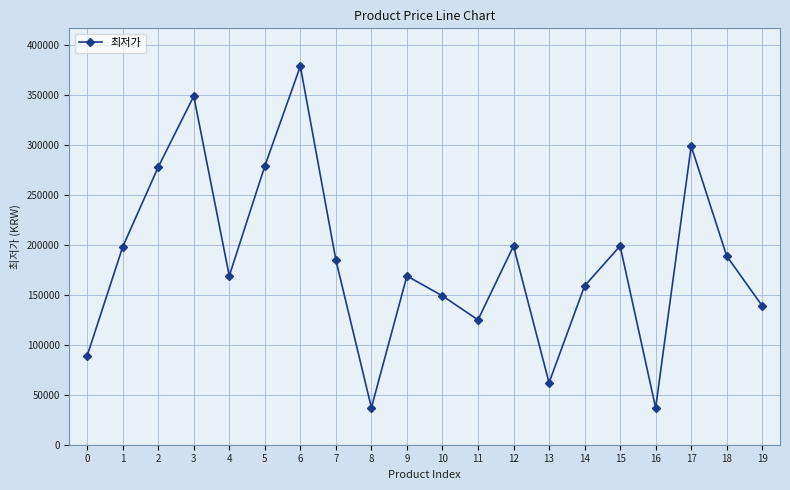

Where is the first local maximum?

3